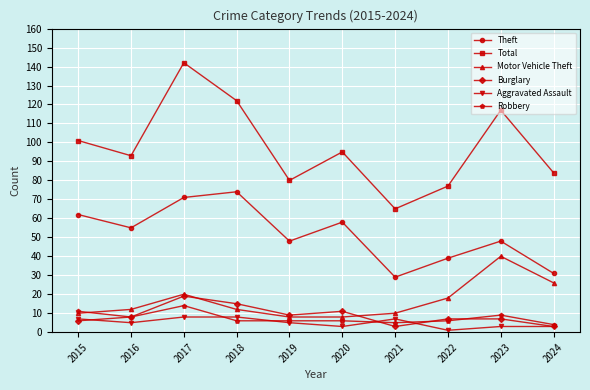

The value of Robbery at 2019 is 6. True or false?

True